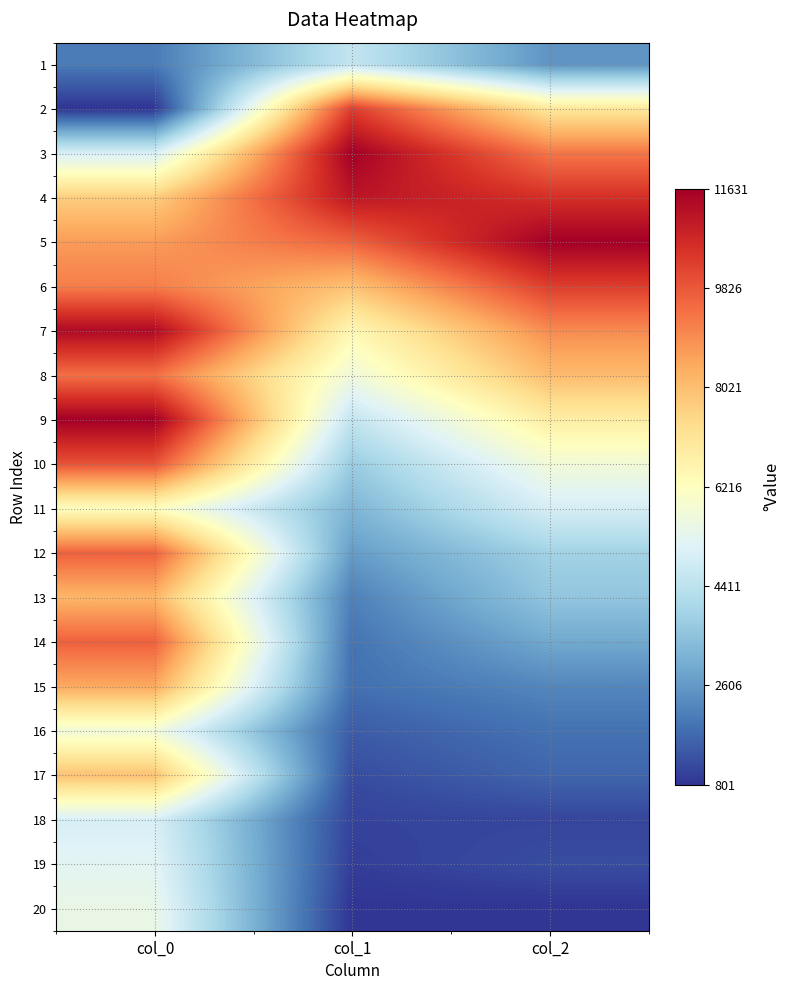

What is the total value across all series at col_0?

12.1